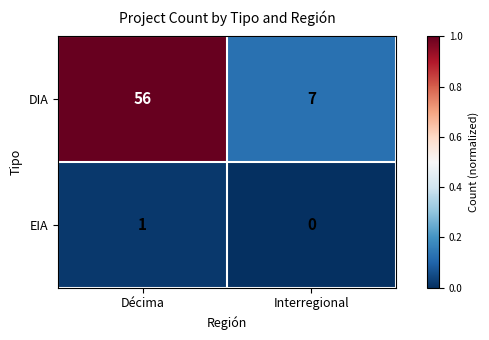

Rank the series by their average value, from highest to lowest.

DIA, EIA